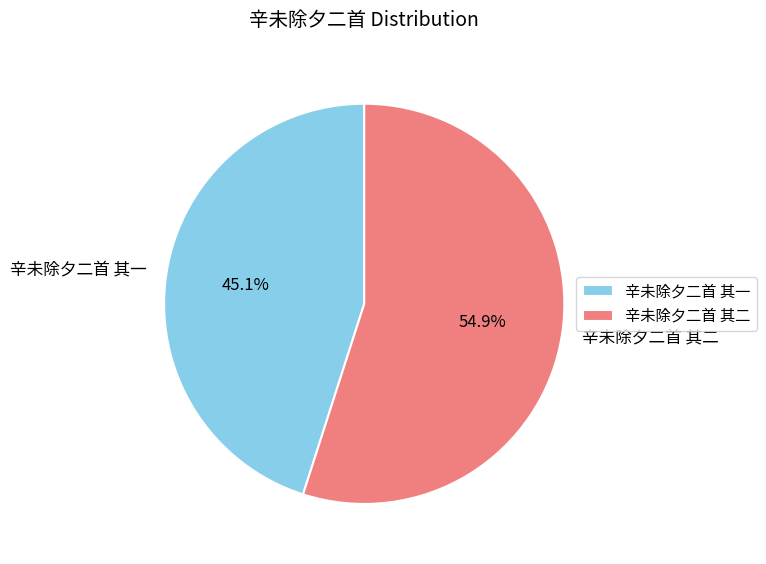

Do 辛未除夕二首 其一 and 辛未除夕二首 其二 together represent more than half of the pie?

Yes